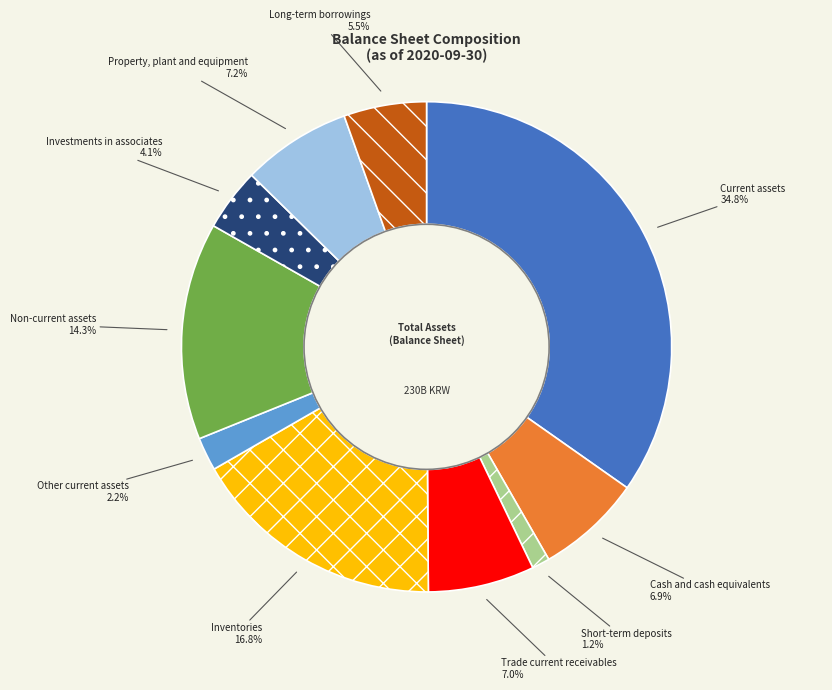

Between Long-term borrowings and Trade current receivables, which is larger?

Trade current receivables